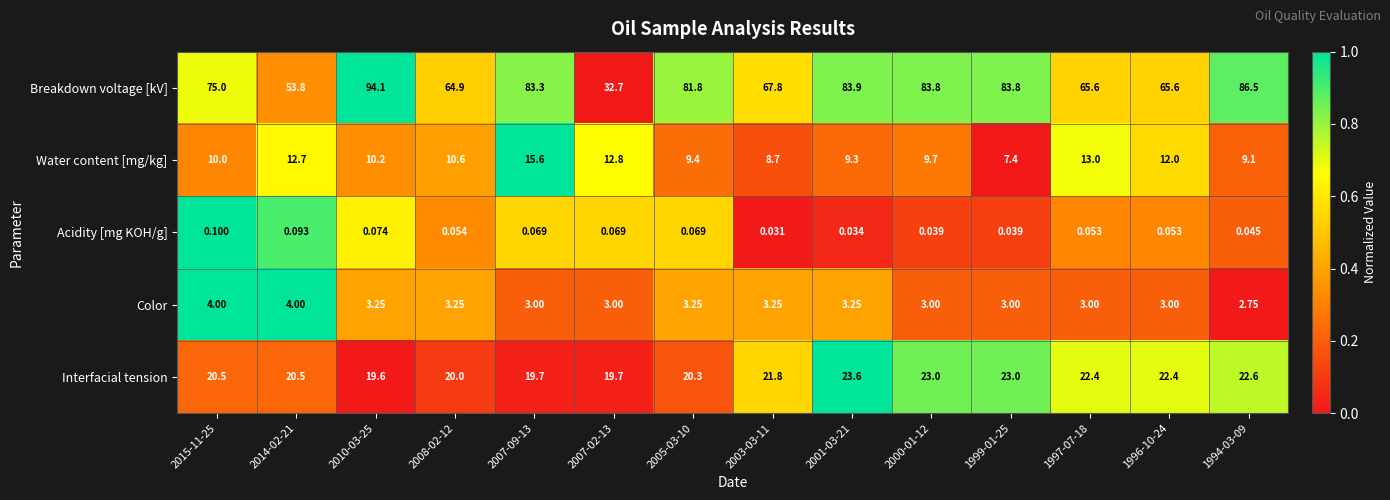

Is the value of Water content [mg/kg] at 2001-03-21 greater than the value of Interfacial tension at 2015-11-25?

No